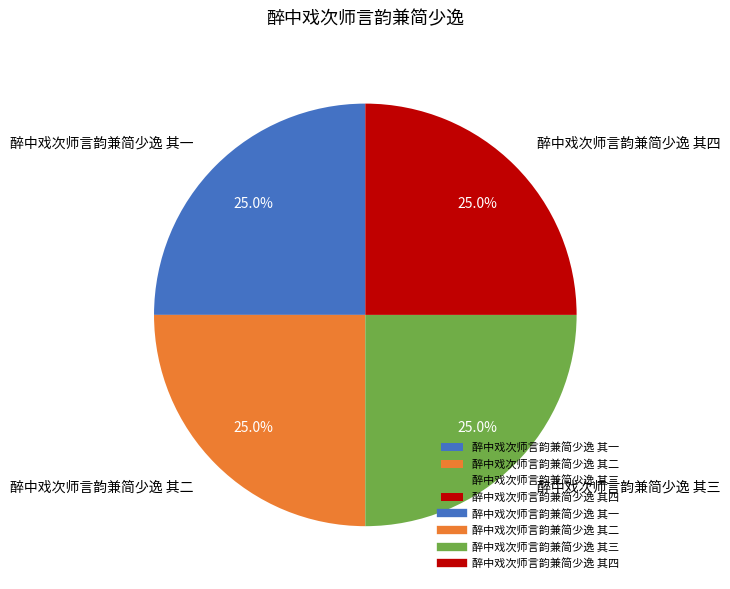

Does 醉中戏次师言韵兼简少逸 其二 represent more than half of the total?

No